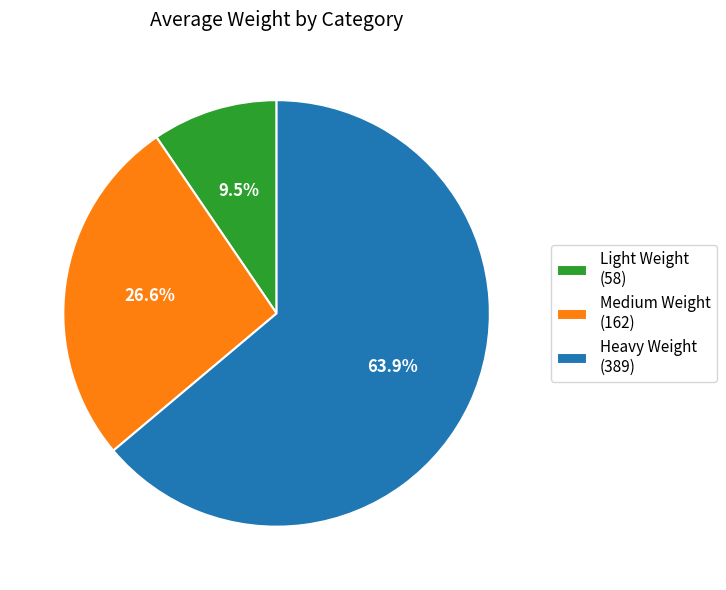

To the nearest percent, what percentage of the pie is Heavy Weight?

64%